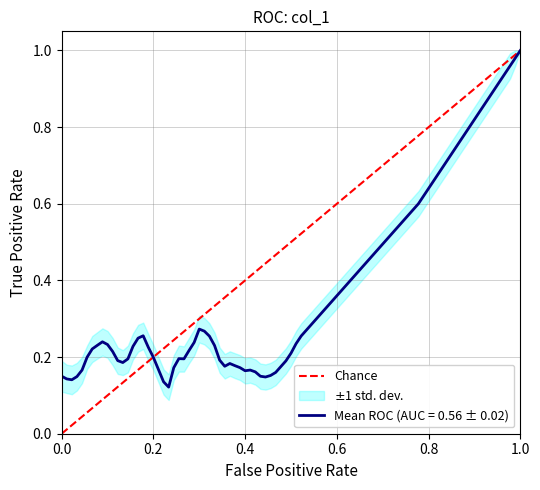

Is this an area chart (filled region under the line)?

No